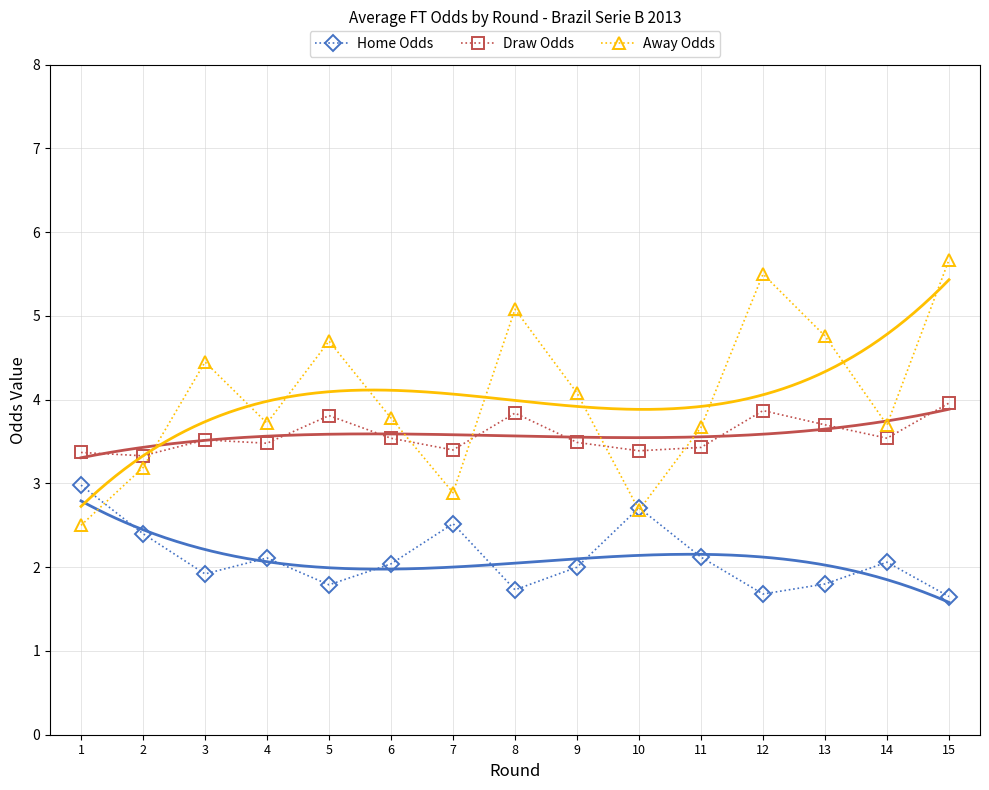

Which series changed the most between 2 and 4?

FT_Odds_A